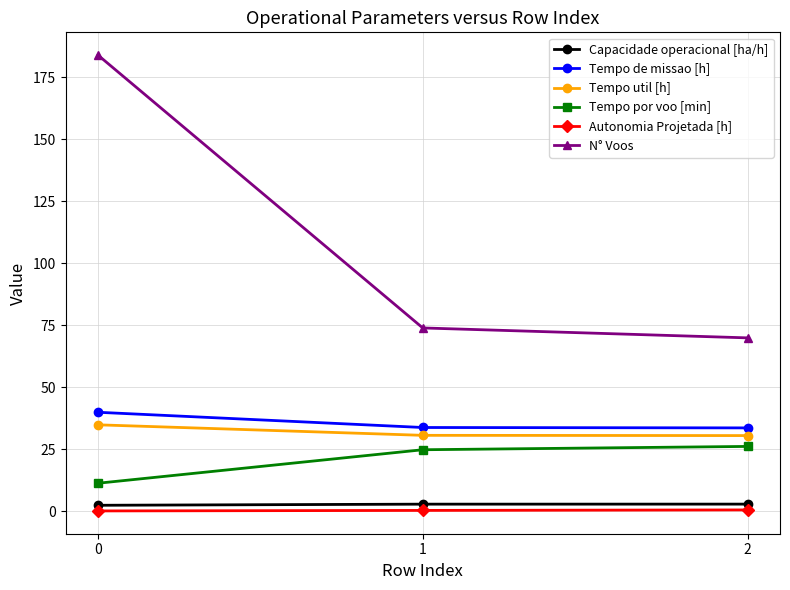

Between 0 and 1, which series saw the biggest shift?

N° Voos